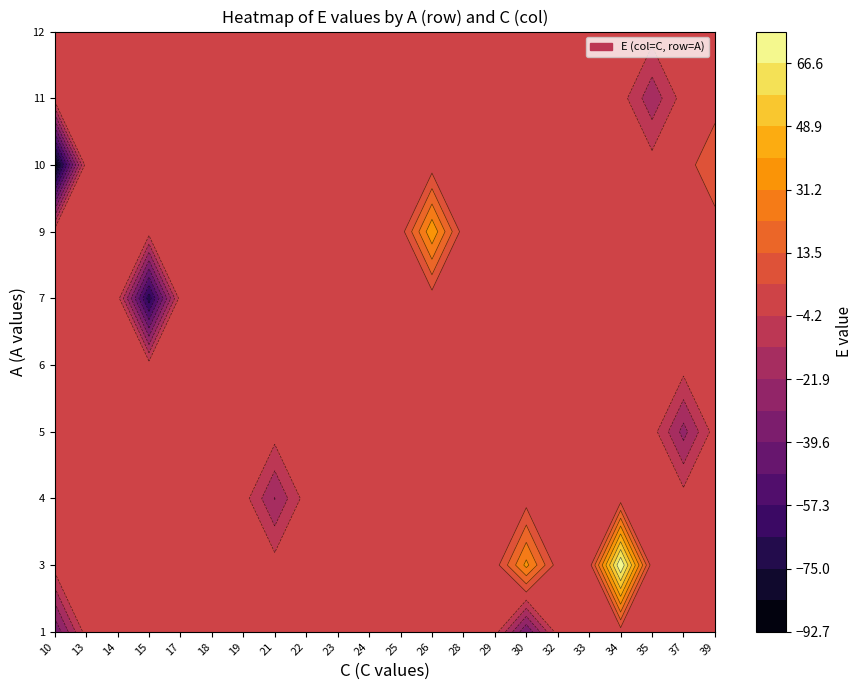

What is the sum of all 1 values?

-77.3